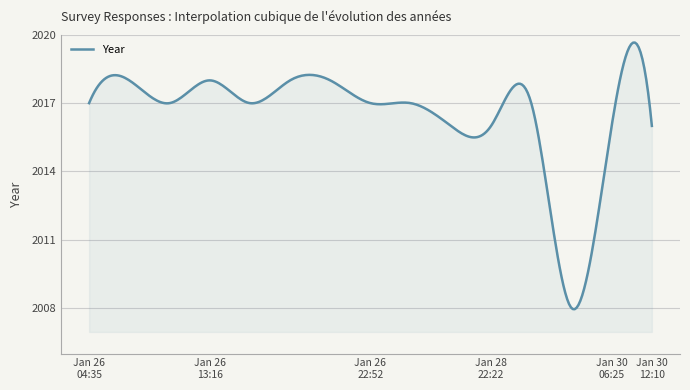

What is the minimum value shown in the chart?

2007.9